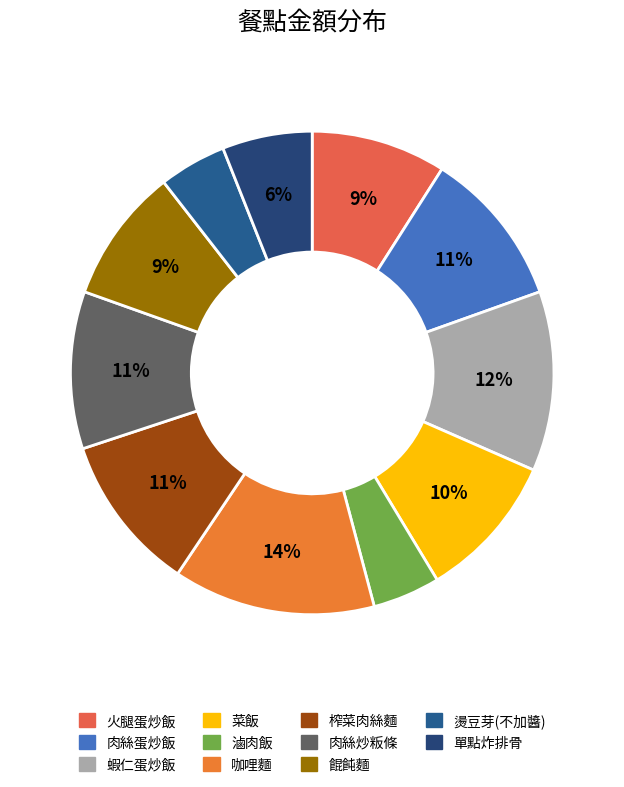

Between 餛飩麵 and 肉絲炒粄條, which is larger?

肉絲炒粄條